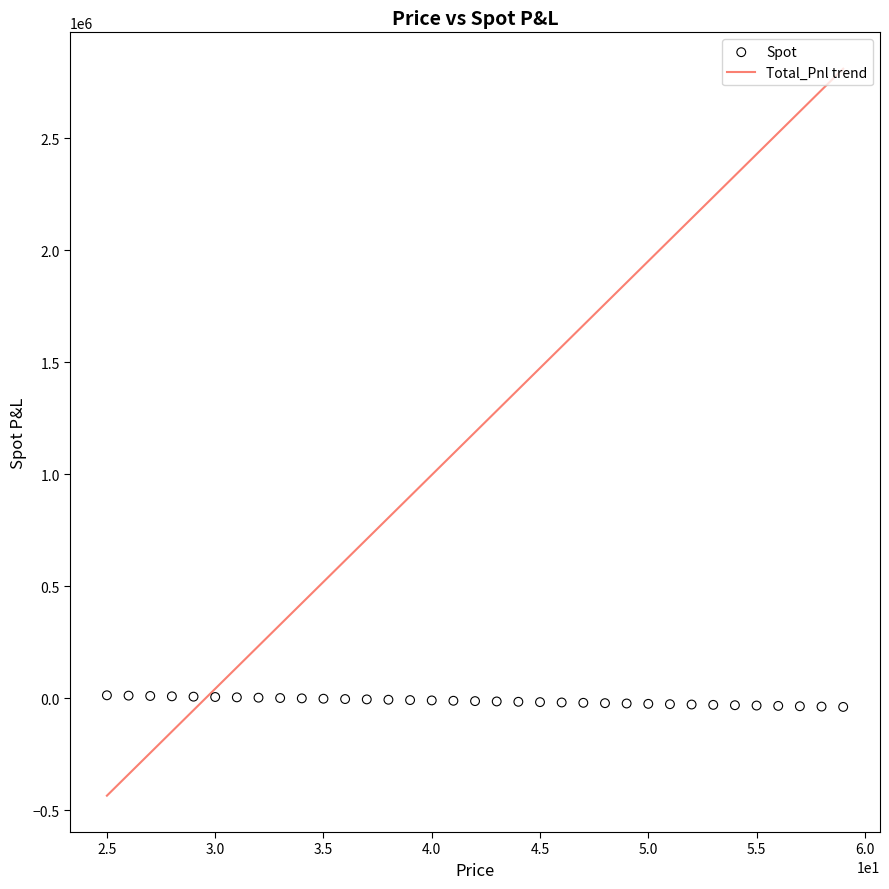

What is the range of X values (max minus min)?

34.0